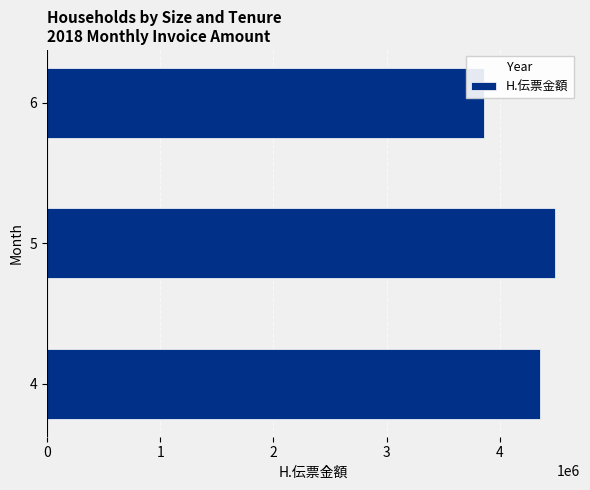

Is it true that the value at 4 is 4356405?

True